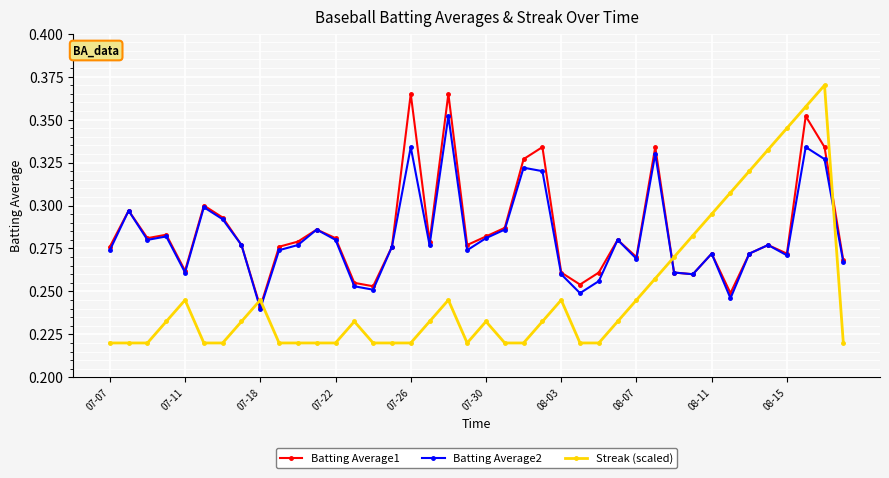

Count the Batting Average1 values in the range 0 to 1.

40